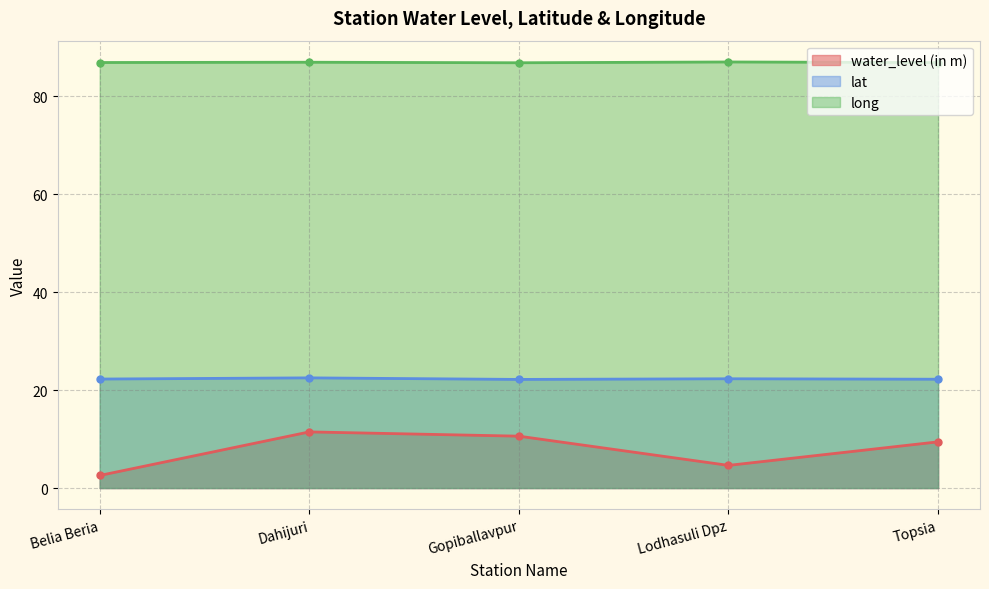

How many lines are shown in the chart?

3